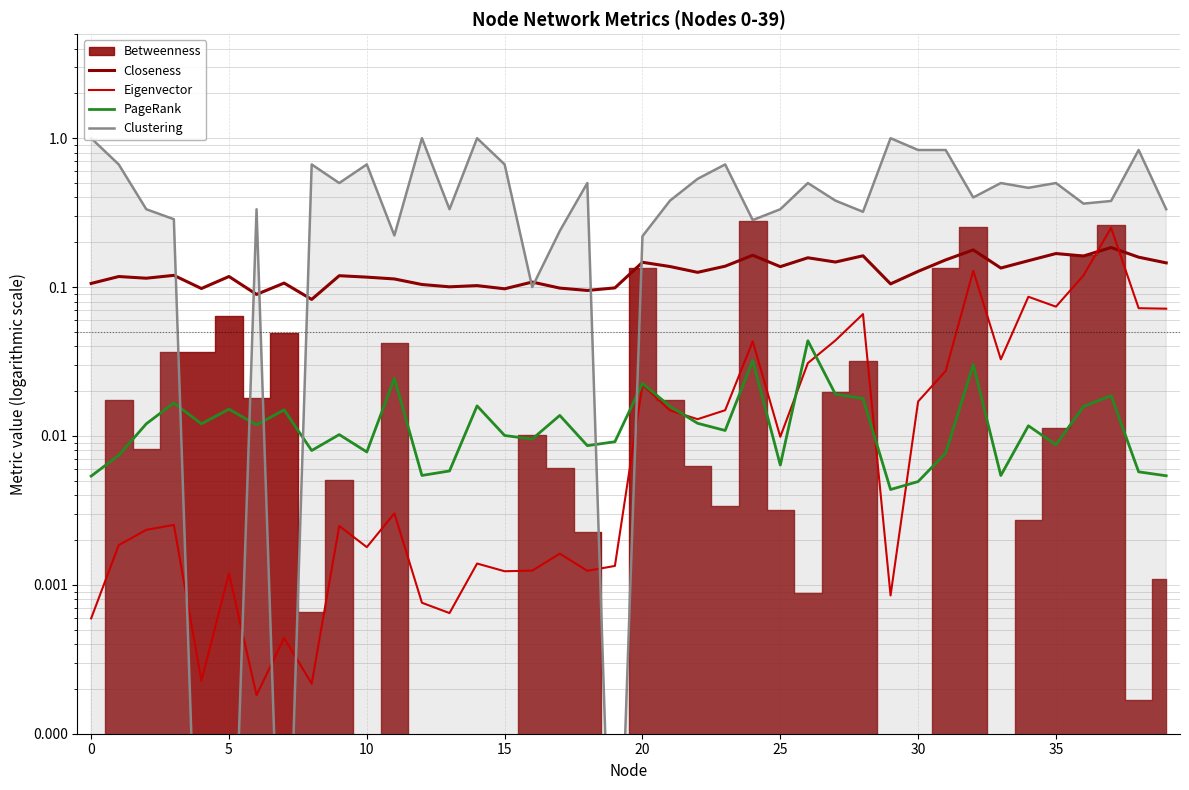

At which category is the sum across all series the highest?

14